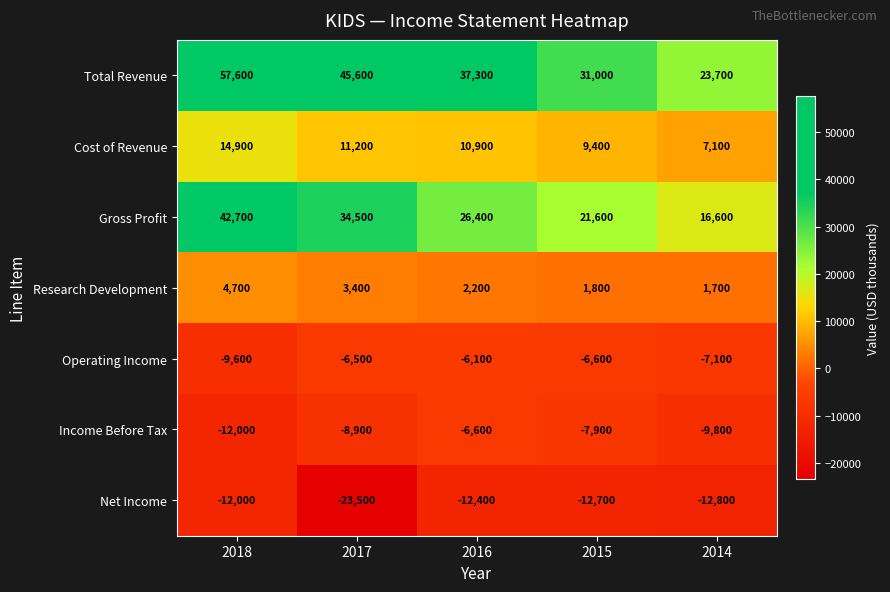

What is the difference between the second highest and minimum values in the Cost of Revenue series?

4100